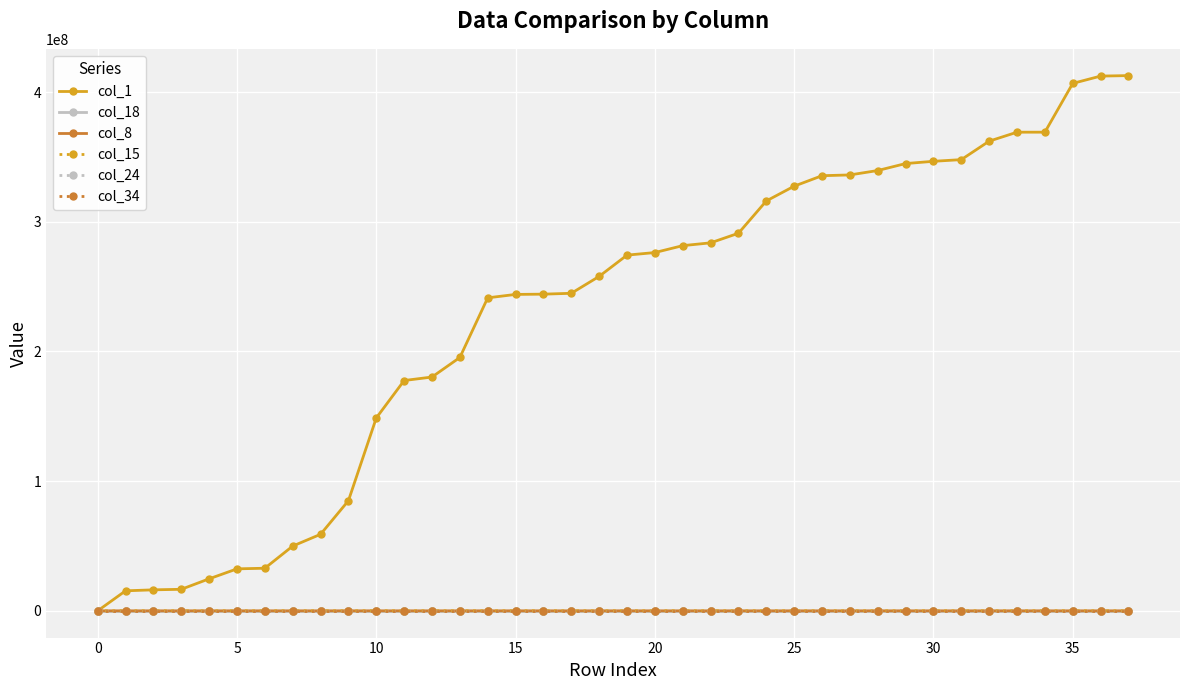

True or false: col_18 has more than 1 points higher than both neighbors.

True